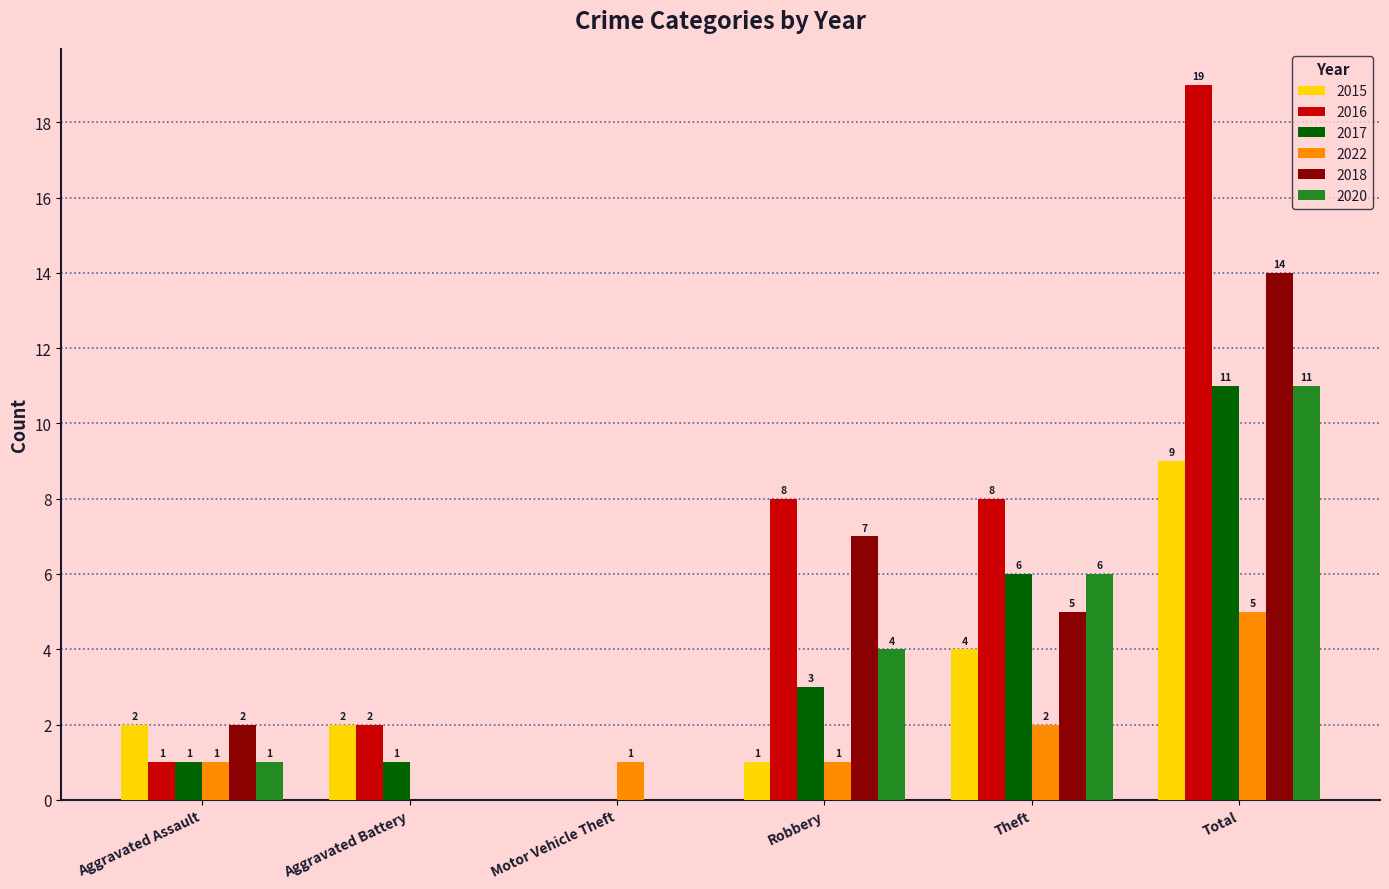

The 2015 series shows 3 at Aggravated Assault. True or false?

False